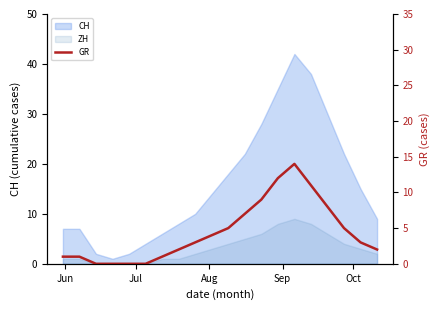

How many points are higher than both their immediate neighbors (excluding endpoints)?

1